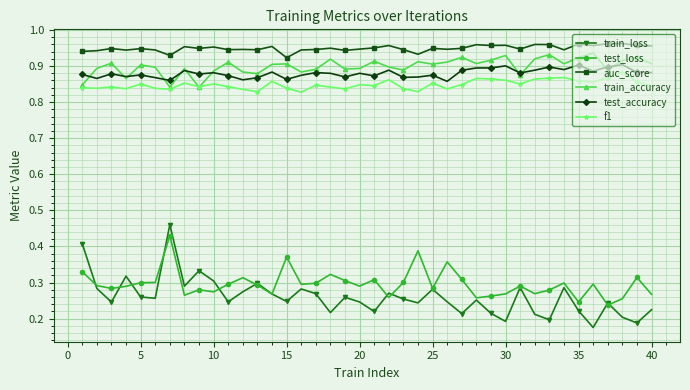

Which series has the widest spread of values?

train_loss